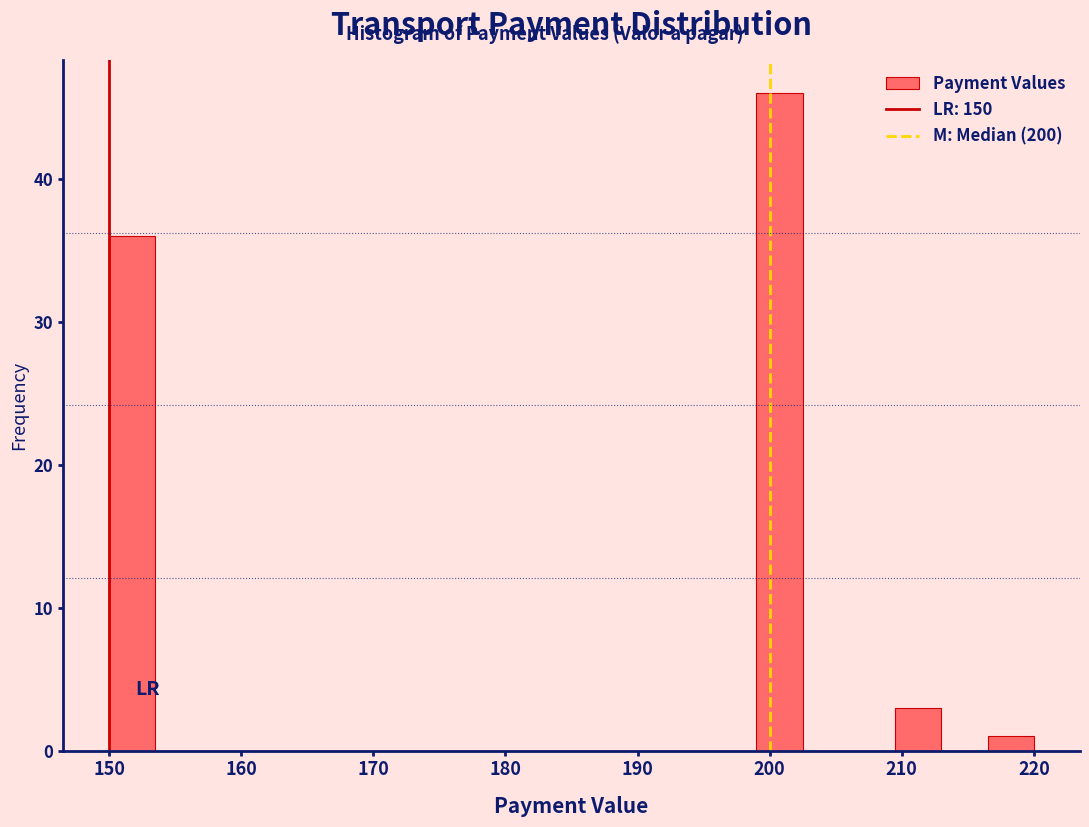

Around what value on the x-axis is the tallest bar? Give the approximate position of its centre, as read against the axis.

201